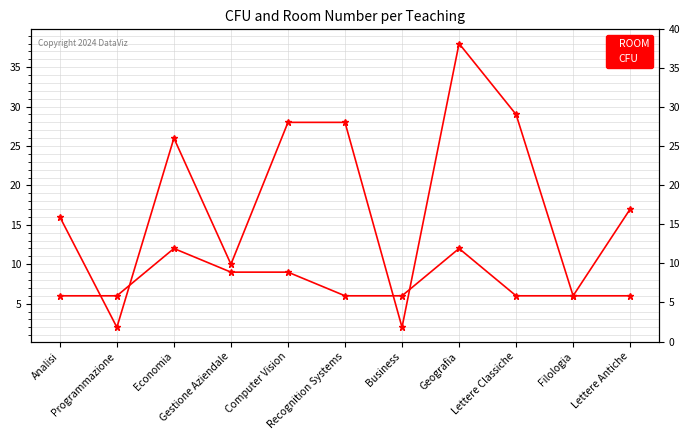

What is the difference between the highest and lowest values at Lettere Antiche?

11